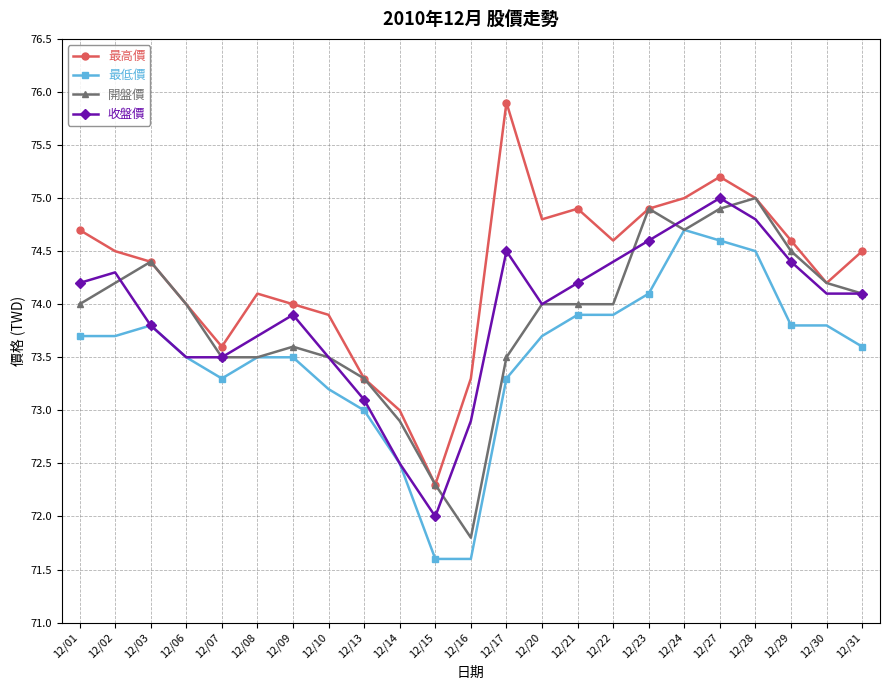

Where does the 最高價 series first go above 74?

12/01